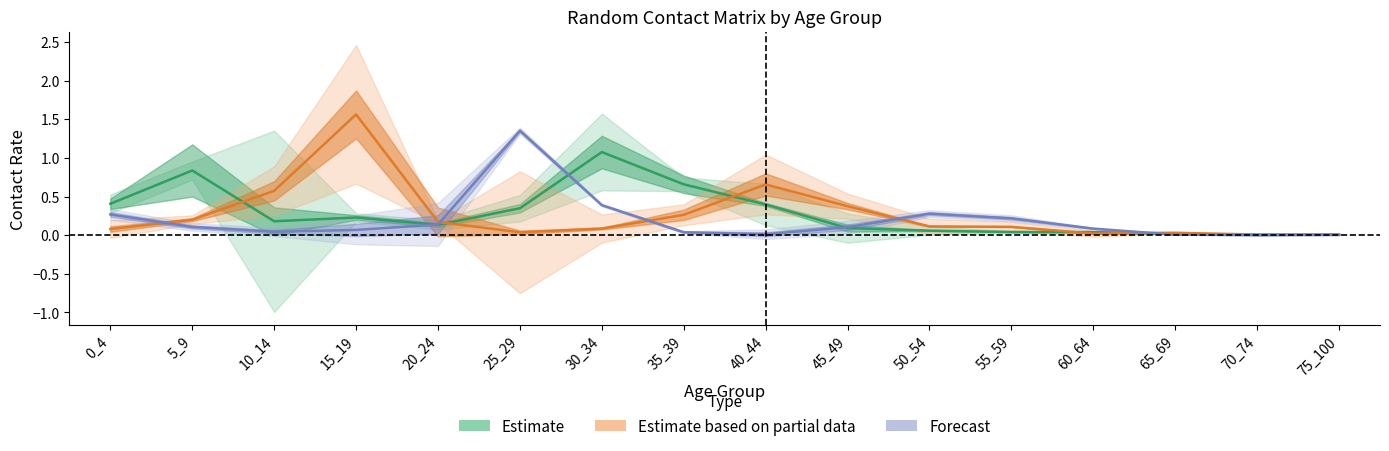

What is the sum of all Estimate based on partial data values?

4.3